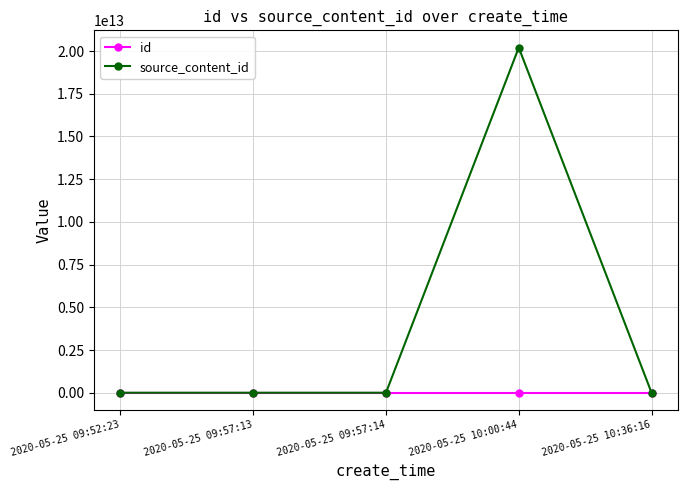

At how many categories does at least one series exceed 14139997712852?

1